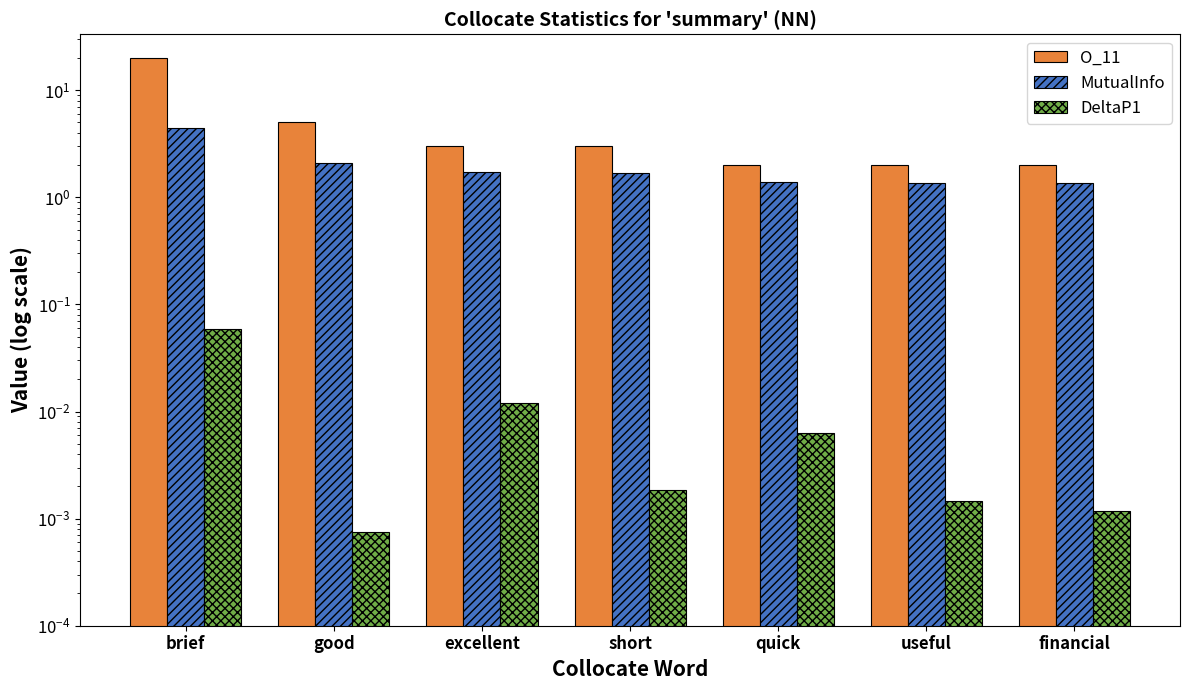

Reading right to left, transcribe all the data shown in this chart.

O_11: financial=2.0	useful=2.0	quick=2.0	short=3.0	excellent=3.0	good=5.0	brief=20.0
MutualInfo: financial=1.4	useful=1.4	quick=1.4	short=1.7	excellent=1.7	good=2.1	brief=4.5
DeltaP1: financial=0.0	useful=0.0	quick=0.0	short=0.0	excellent=0.0	good=0.0	brief=0.1